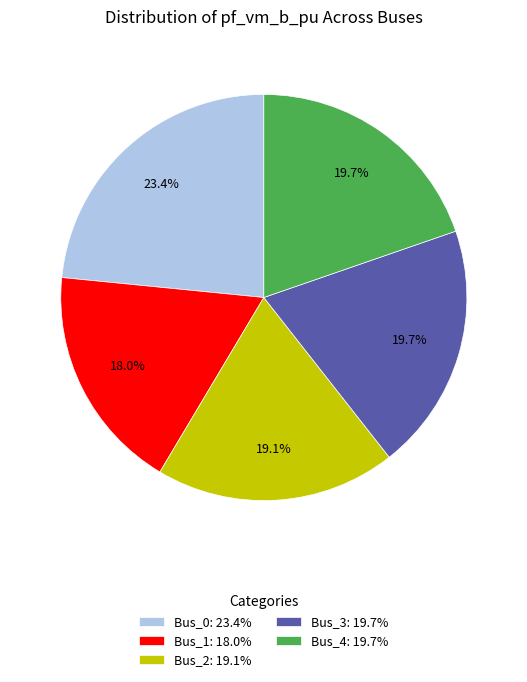

Count the number of slices in the pie.

5